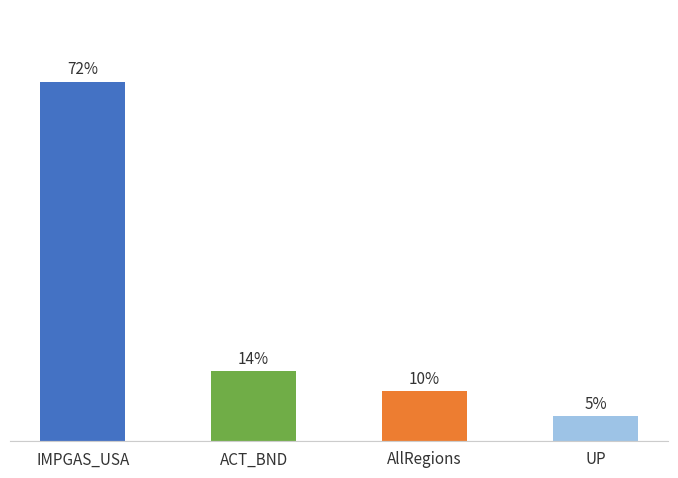

Between IMPGAS_USA and AllRegions, which is larger?

IMPGAS_USA